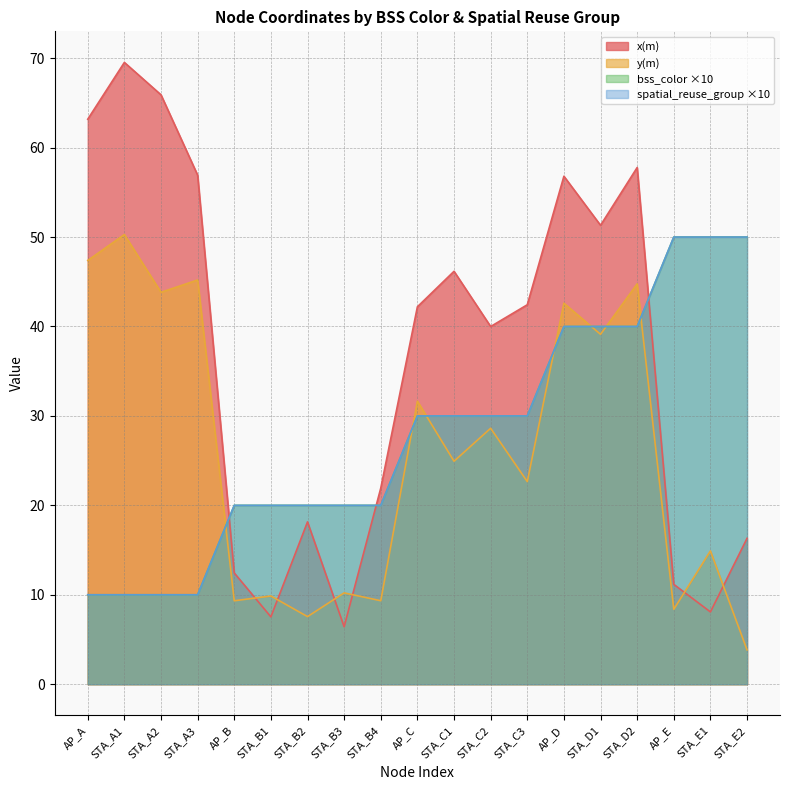

How many lines are shown in the chart?

4